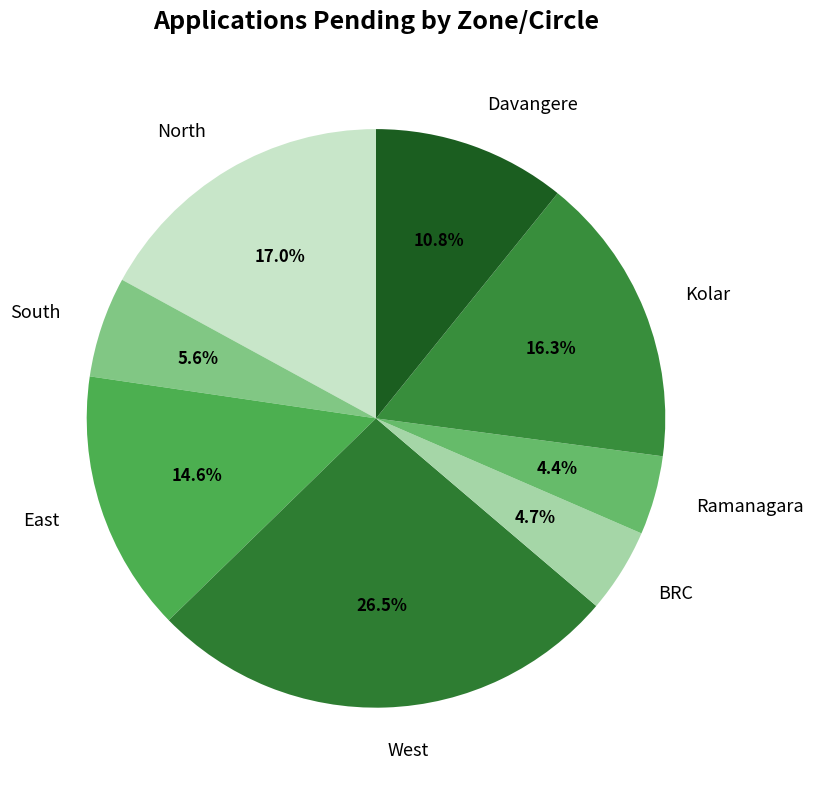

Between West and BRC, which is larger?

West